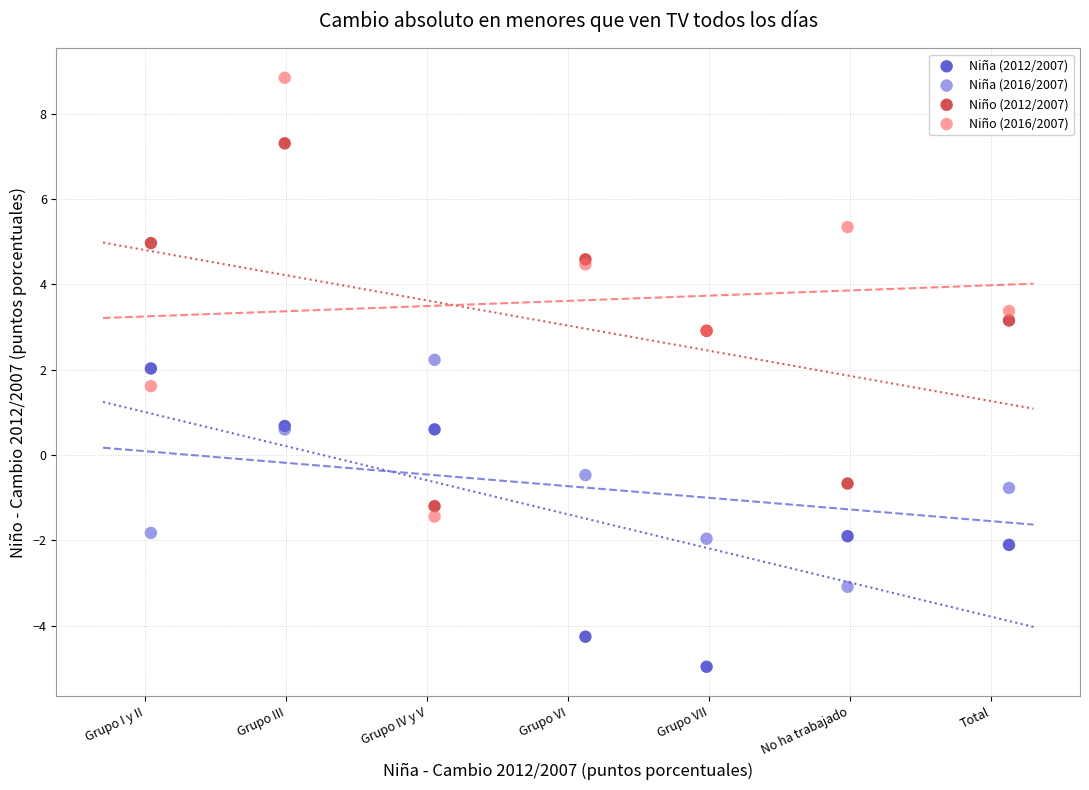

What is the X range (max minus min) for the scatter plot?

6.1